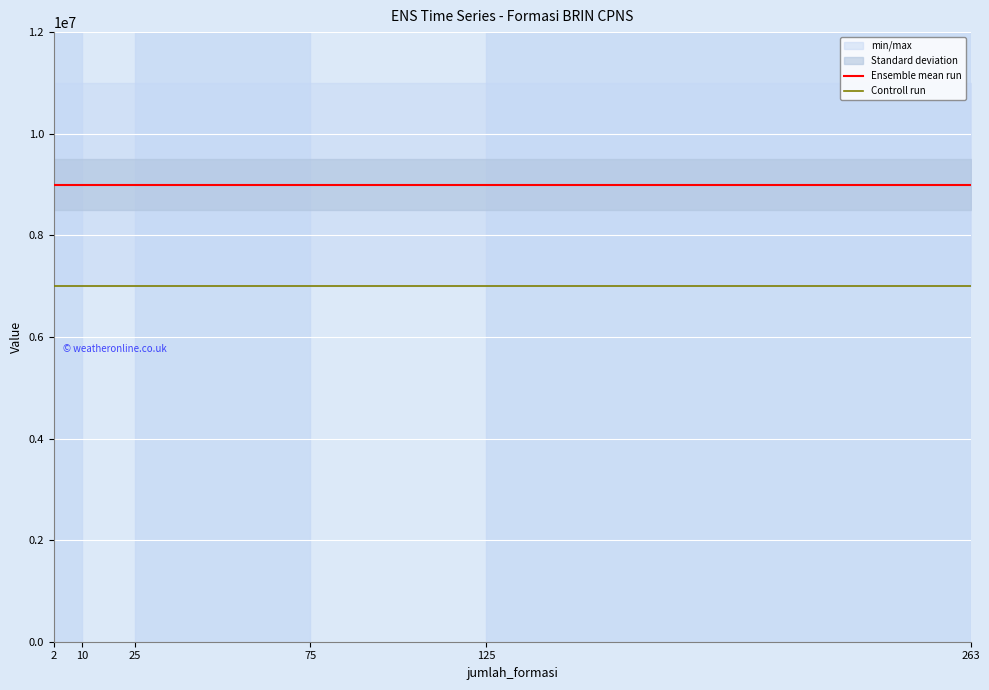

The Controll run series shows 7000000 at 10. True or false?

True